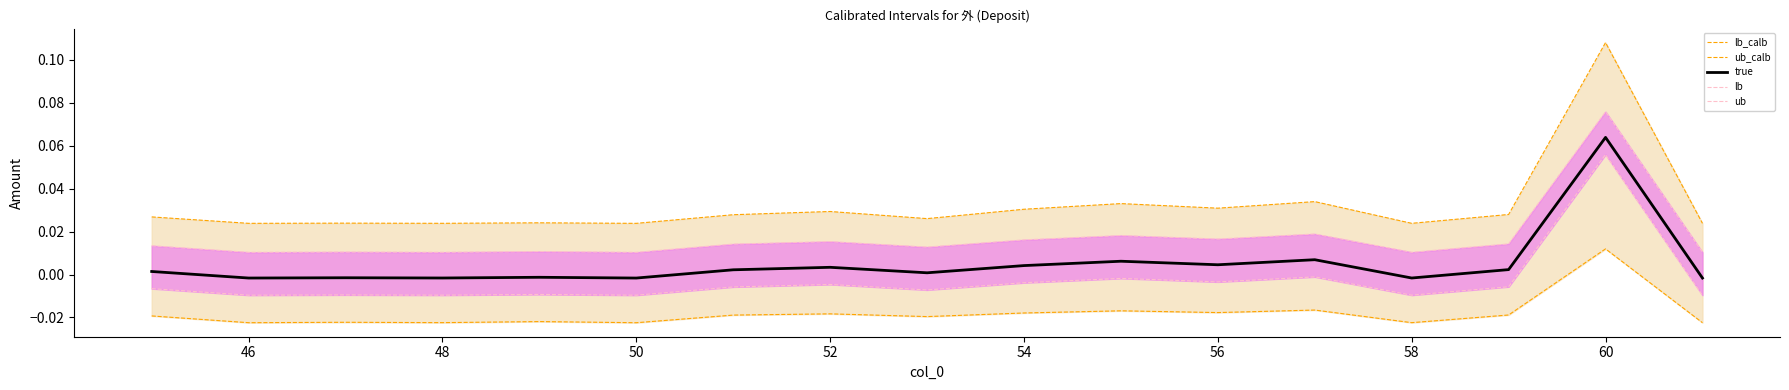

What is the difference between the maximum and second lowest values?

0.1